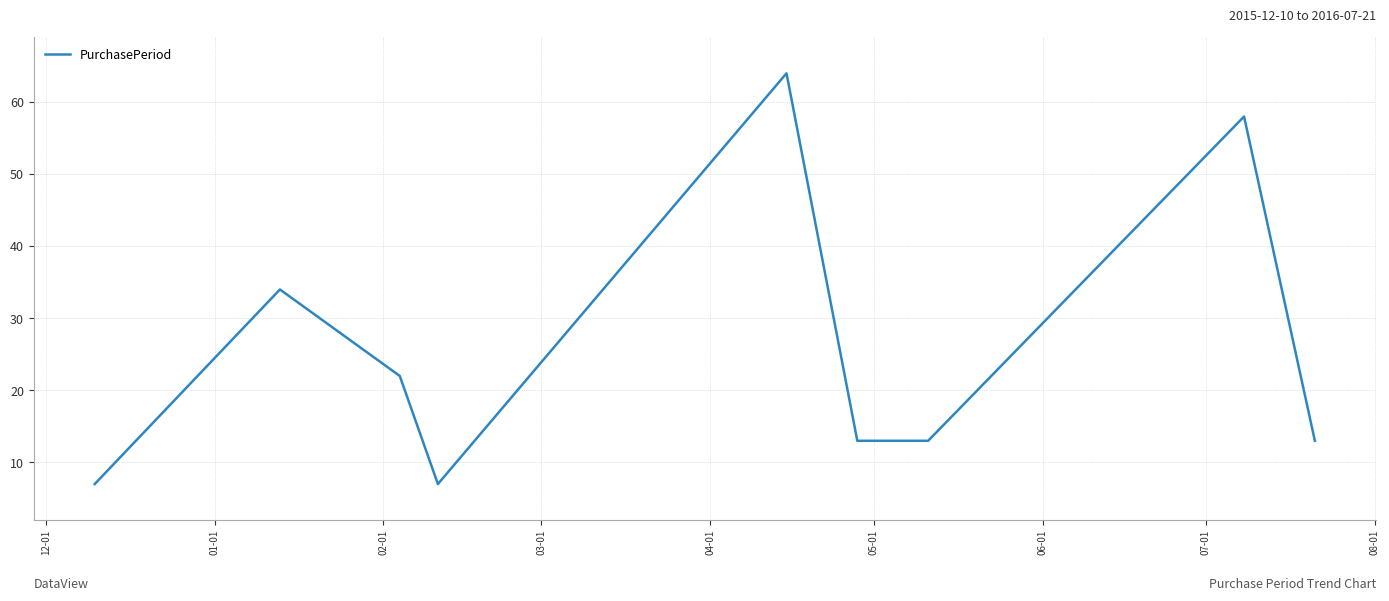

How many lines are shown in the chart?

1